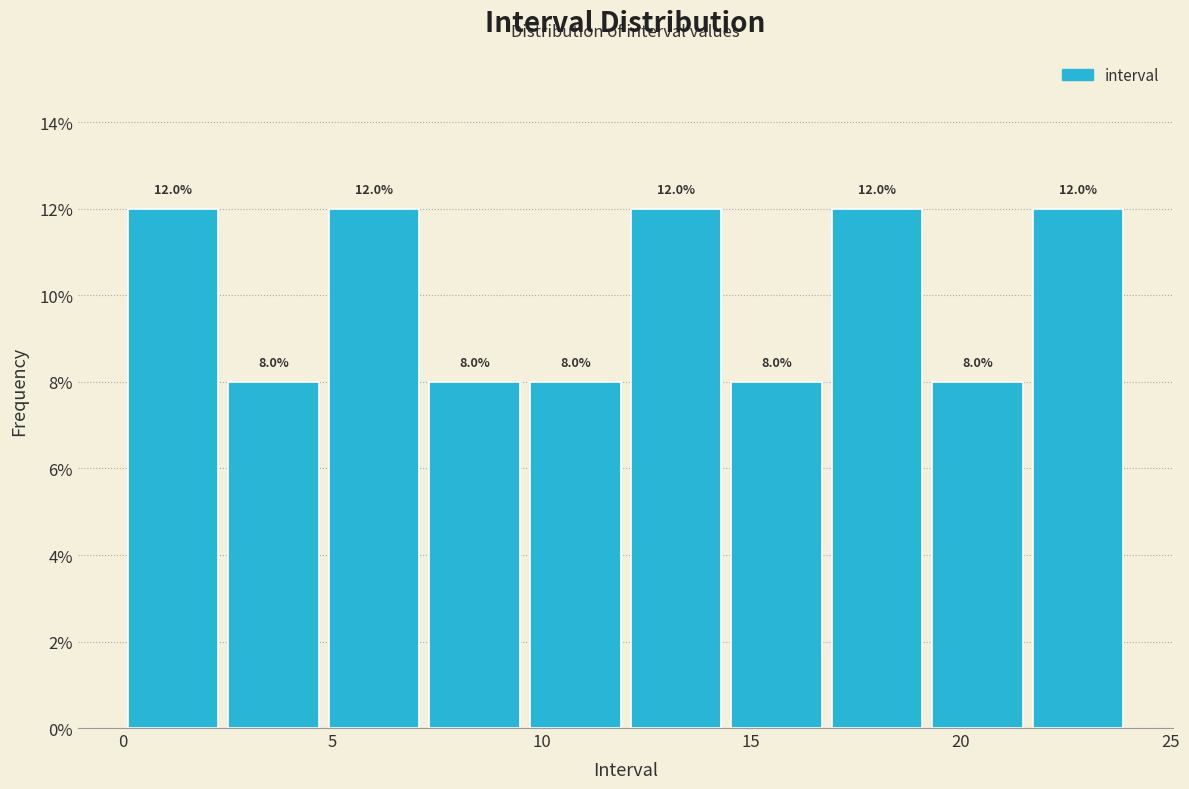

Reading left to right, transcribe this chart: for each bar, give the range it covers on the x-axis and its height. The bar edges are not printed on the chart, so give them approximately, as read against the axis.

0.0 to 2.4: 12.0
2.4 to 4.8: 8.0
4.8 to 7.2: 12.0
7.2 to 9.6: 8.0
9.6 to 12.0: 8.0
12.0 to 14.4: 12.0
14.4 to 16.8: 8.0
16.8 to 19.2: 12.0
19.2 to 21.6: 8.0
21.6 to 24.0: 12.0